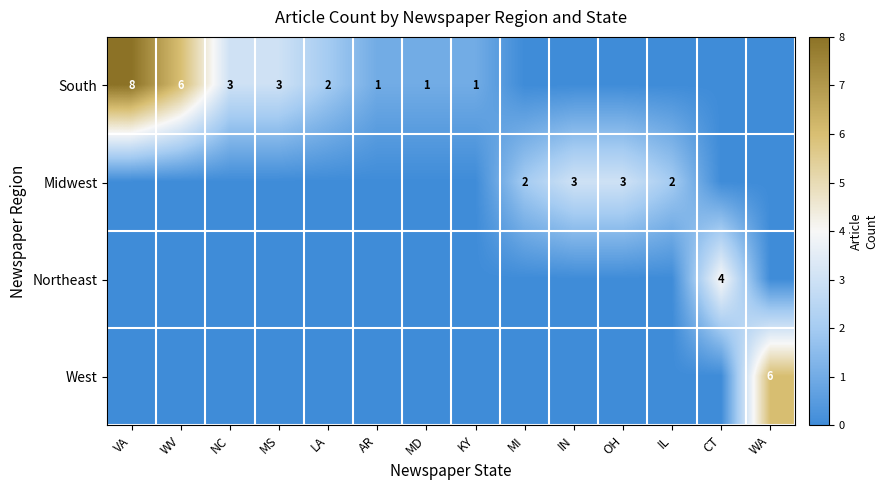

Is it true that South equals 0 at KY?

False